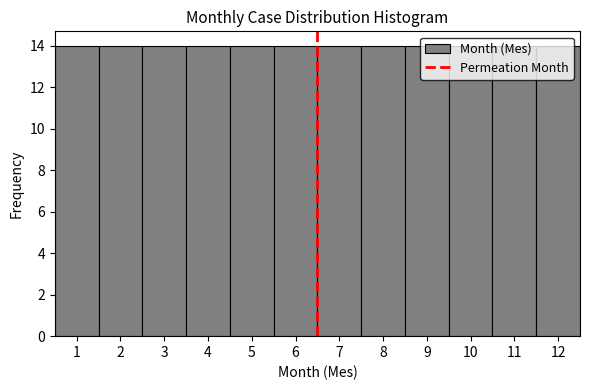

Reading left to right, list every bar in this chart as the range it spans on the x-axis followed by its height. The values are not printed on the chart, so give them approximately, as read against the axis.

0.5 to 1.5: 14
1.5 to 2.5: 14
2.5 to 3.5: 14
3.5 to 4.5: 14
4.5 to 5.5: 14
5.5 to 6.5: 14
6.5 to 7.5: 14
7.5 to 8.5: 14
8.5 to 9.5: 14
9.5 to 10.5: 14
10.5 to 11.5: 14
11.5 to 12.5: 14